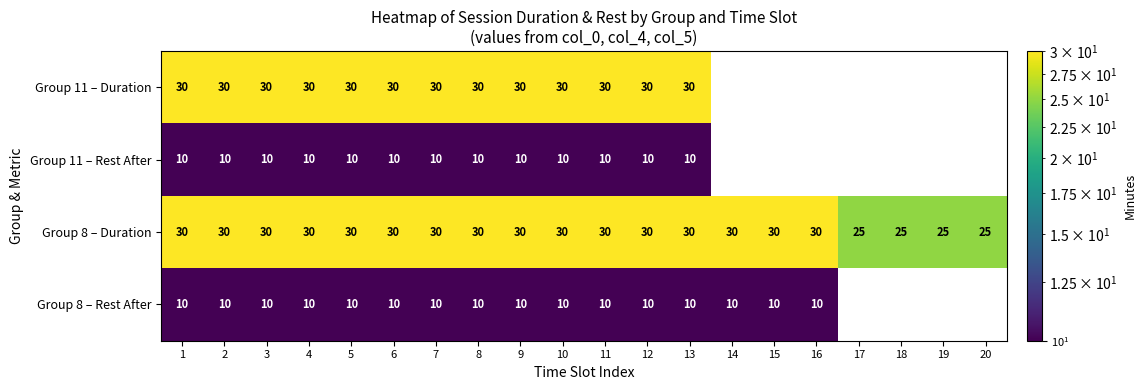

The Group 8 – Duration series shows 14 at 4. True or false?

False